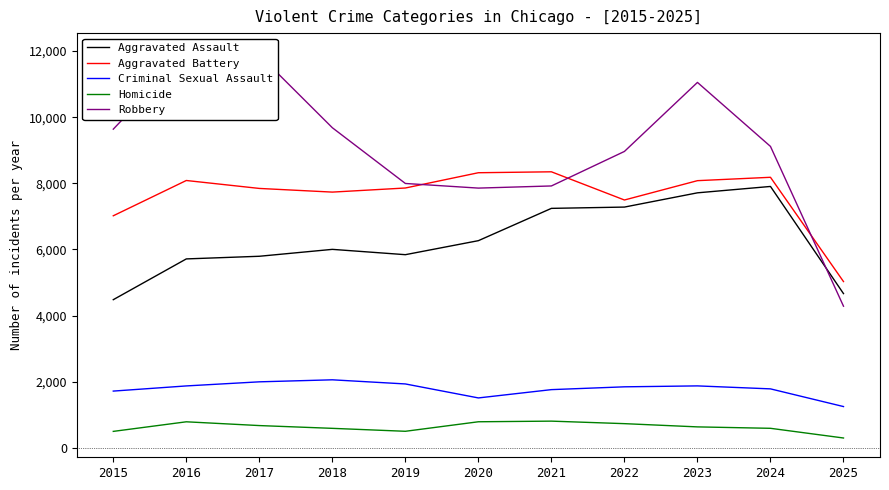

What is the value of the Homicide point at the 11th from the left?

296